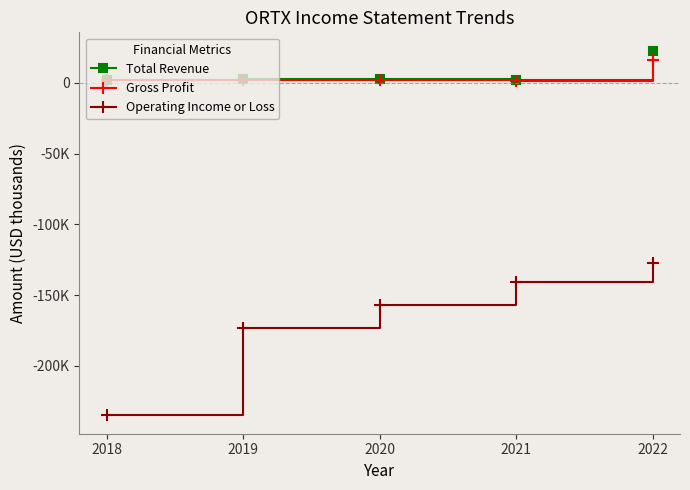

What are all the series names shown in the legend?

Total Revenue, Gross Profit, Operating Income or Loss